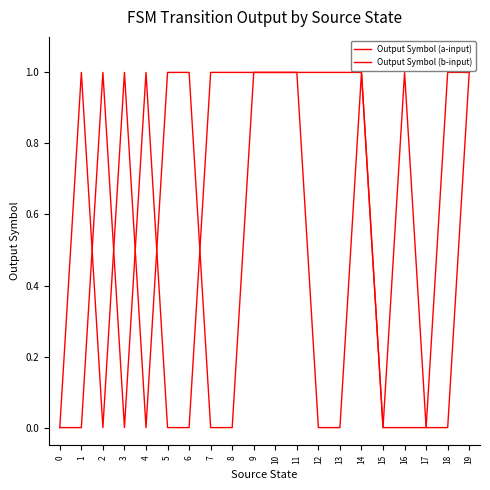

How many lines are shown in the chart?

2